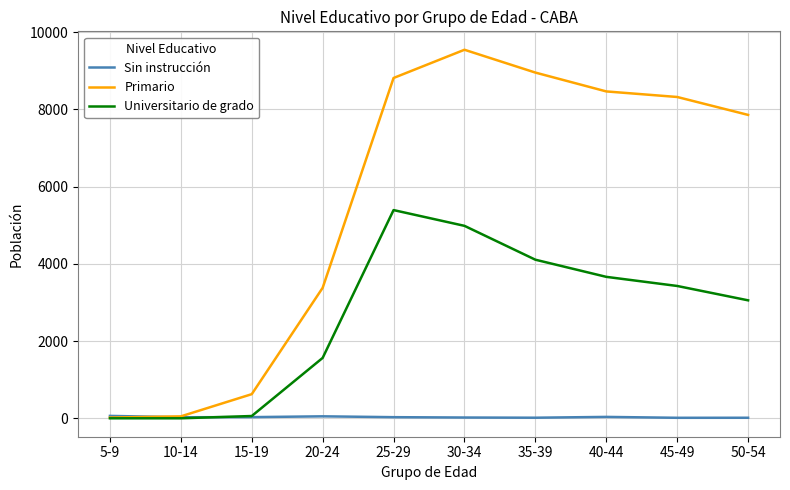

Rank the series by their average value, from lowest to highest.

Sin instrucción, Universitario de grado, Primario